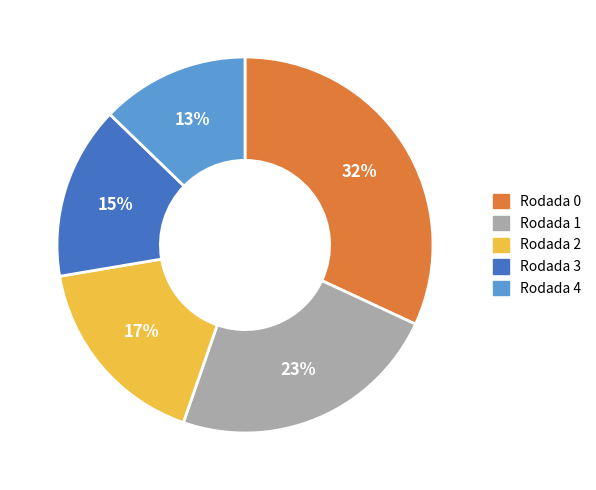

Does any single category account for the majority?

No